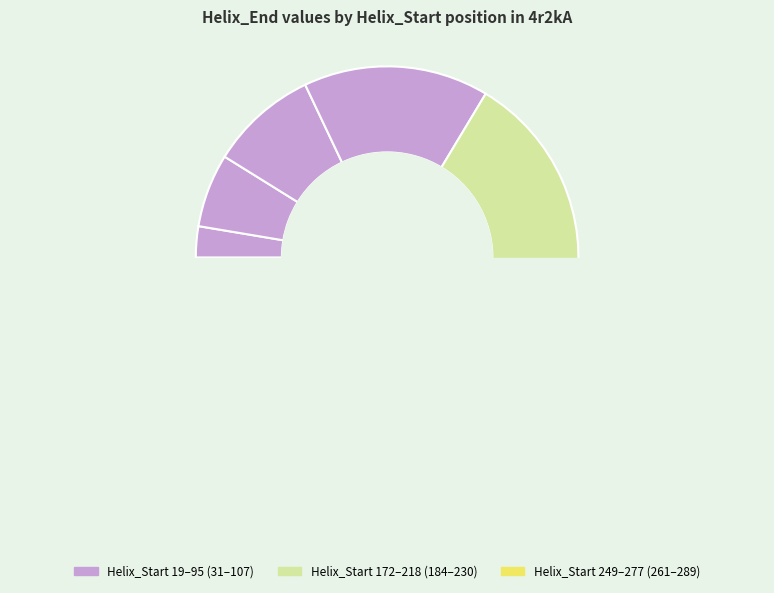

Rank the categories by value from lowest to highest.

19, 61, 95, 172, 218, 249, 277